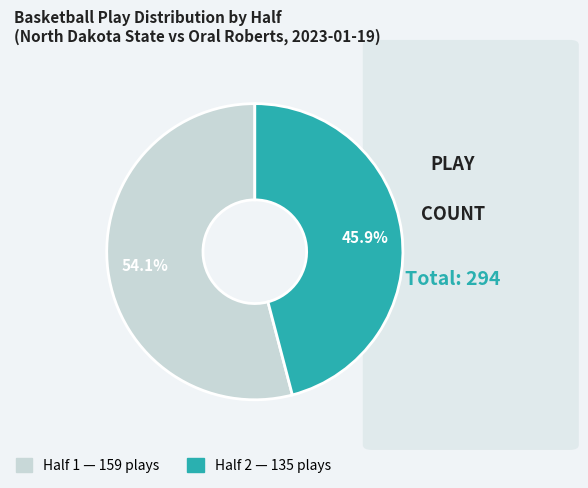

Which category has the biggest portion of the pie?

Half 1